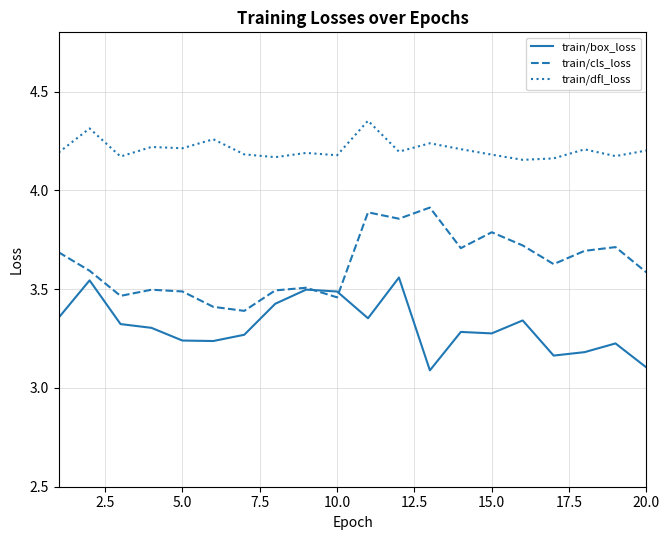

Which series has the largest total across all categories?

train/dfl_loss